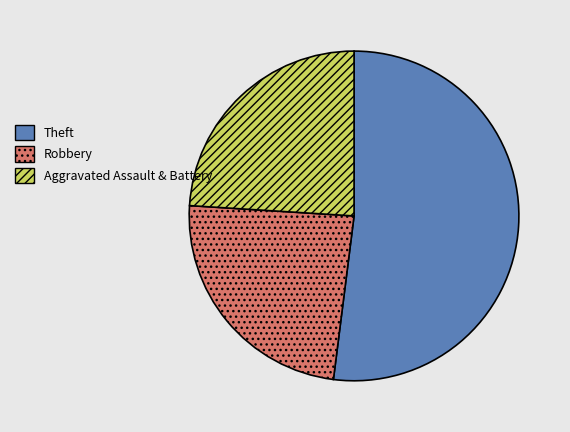

The Theft slice represents 52% of the pie. True or false?

True